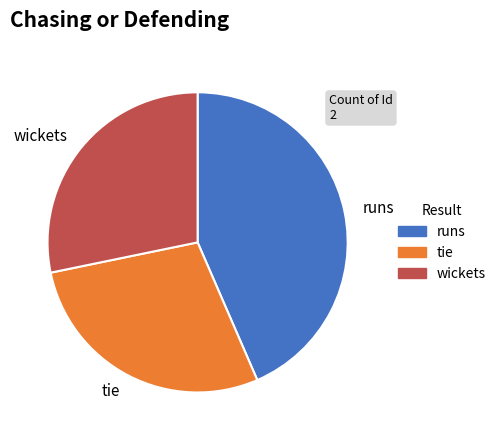

Approximately how many times larger is the value at wickets compared to runs?

0.6